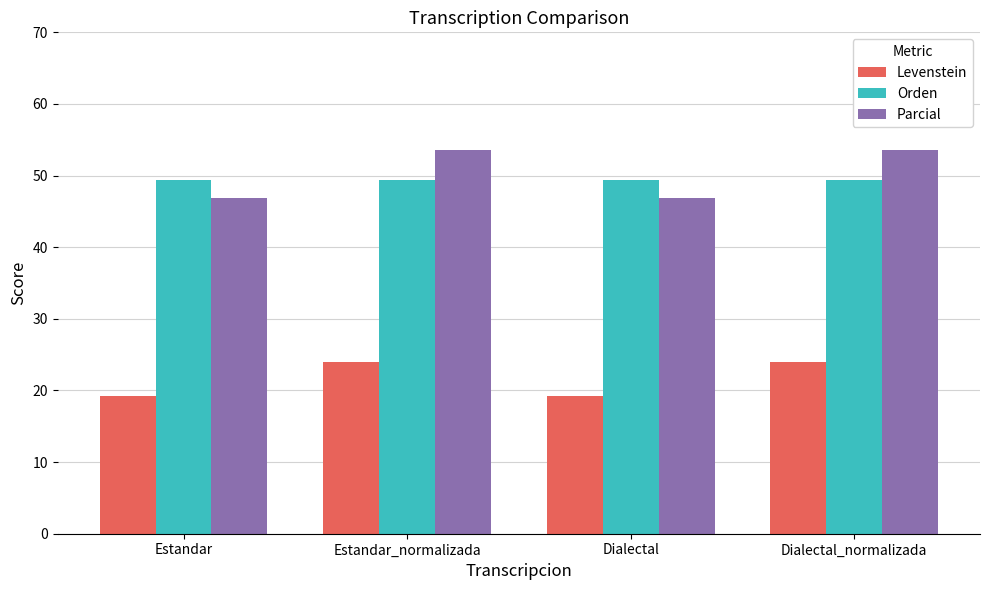

What is the difference between the Parcial values at Dialectal_normalizada and Estandar?

6.7